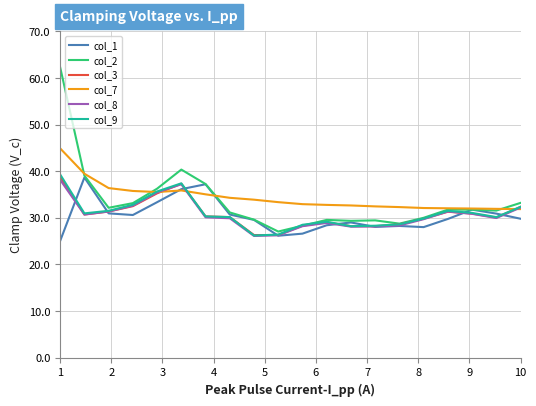

What is the greatest value displayed?

62.3